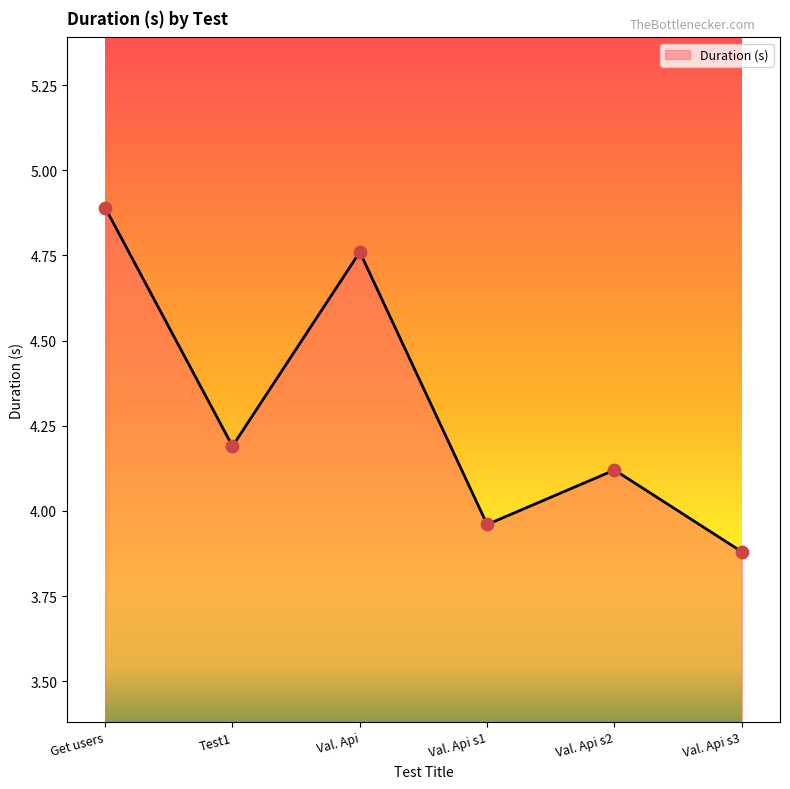

Between Get users and Test1, which is larger?

Get users